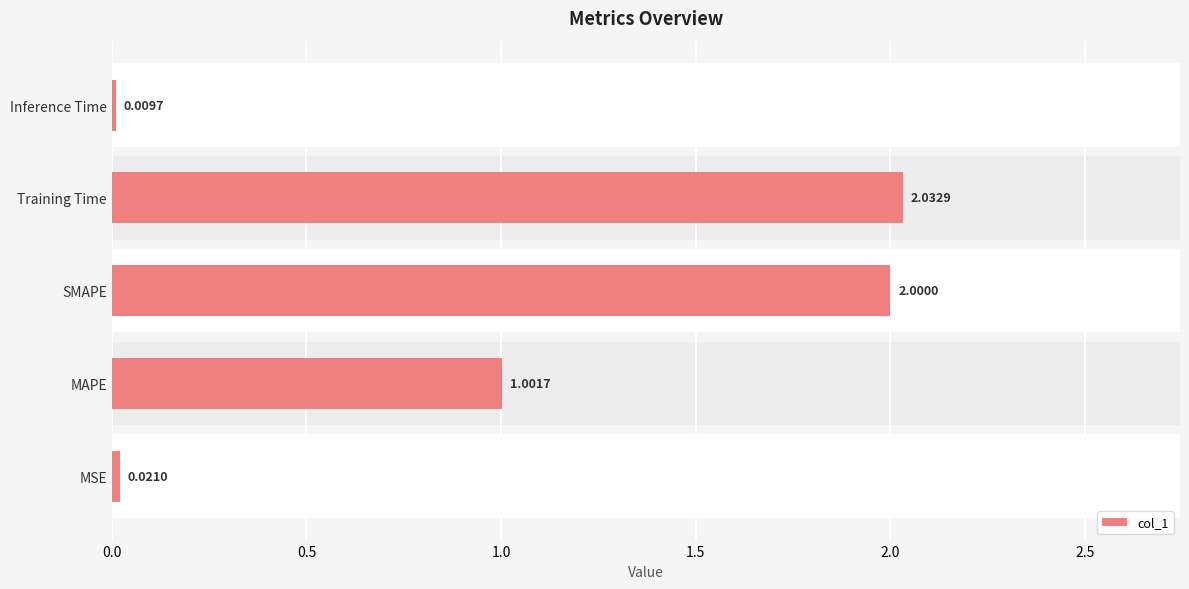

The value at SMAPE is 1.2. True or false?

False